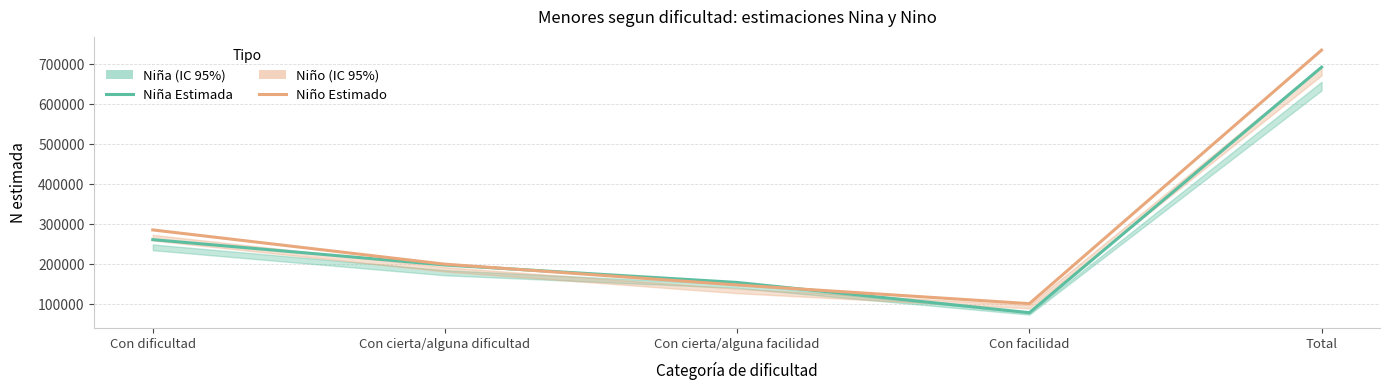

What position from the right is Total?

1